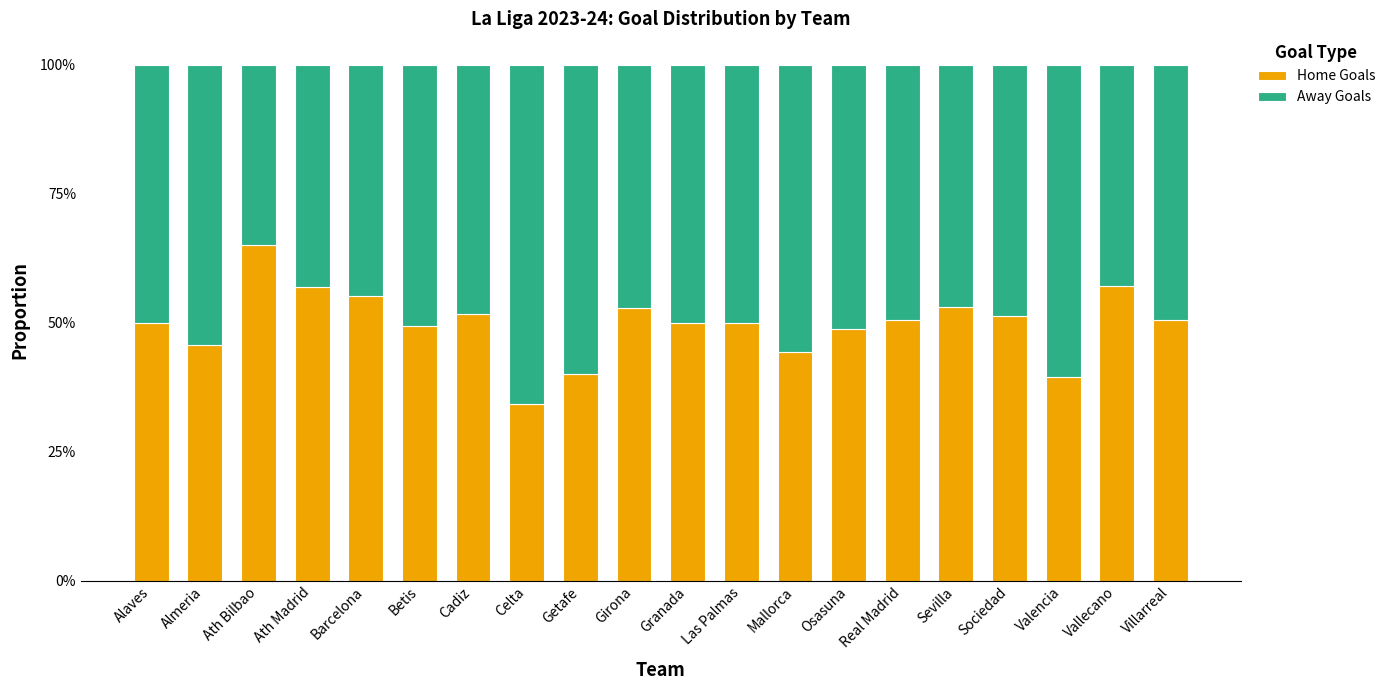

What is the difference between the maximum and minimum values in the Away Goals series?

0.3